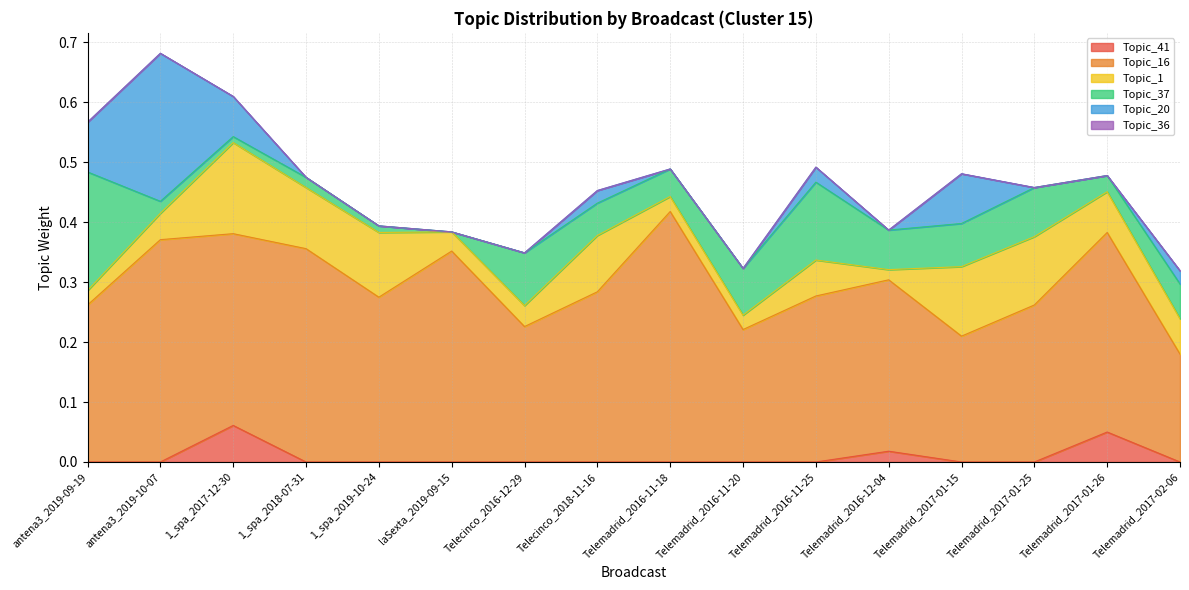

How many data points does each series have?

16